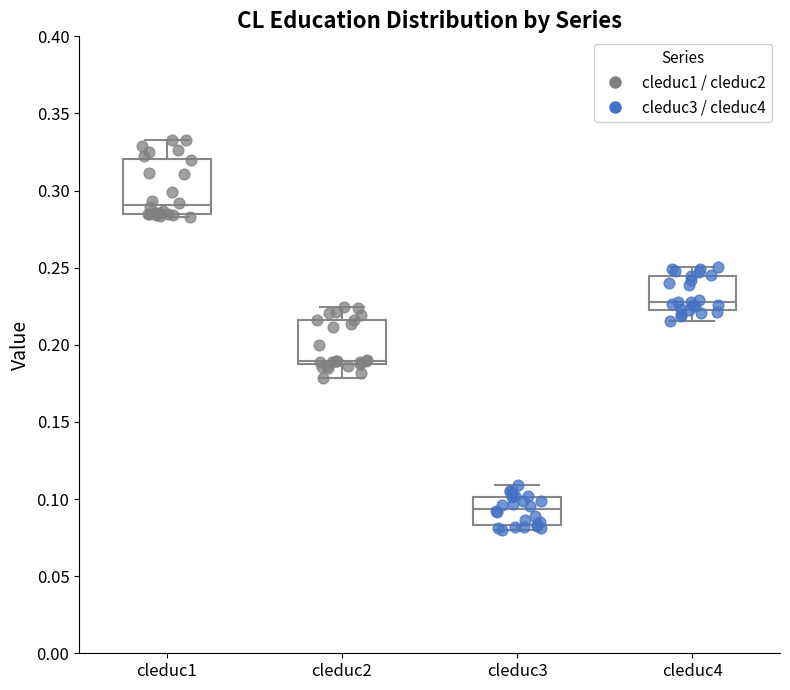

Reading left to right, read every box against the y-axis: the position of its median line, the range the box covers, and the ends of its whiskers. The values are not printed on the chart, so give them approximately, as read against the axis.

cleduc1: median 0.290, box 0.285 to 0.320, whiskers 0.285 (just below the box's lower edge) to 0.335
cleduc2: median 0.190, box 0.185 to 0.215, whiskers 0.180 to 0.225
cleduc3: median 0.095, box 0.085 to 0.100, whiskers 0.080 to 0.110
cleduc4: median 0.230, box 0.225 to 0.245, whiskers 0.215 to 0.250